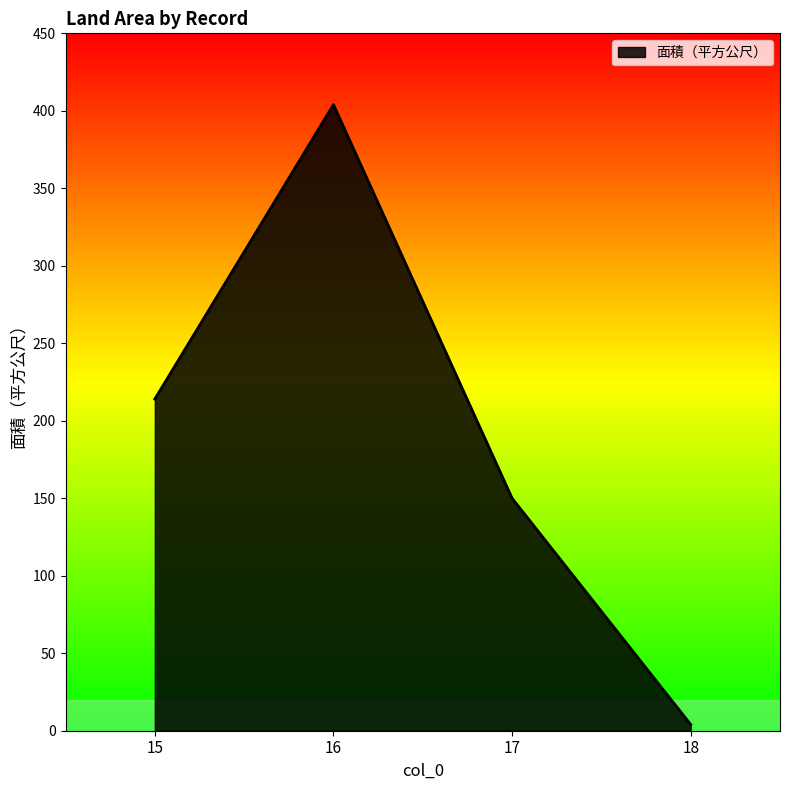

At which category does the data reach its first local peak?

16